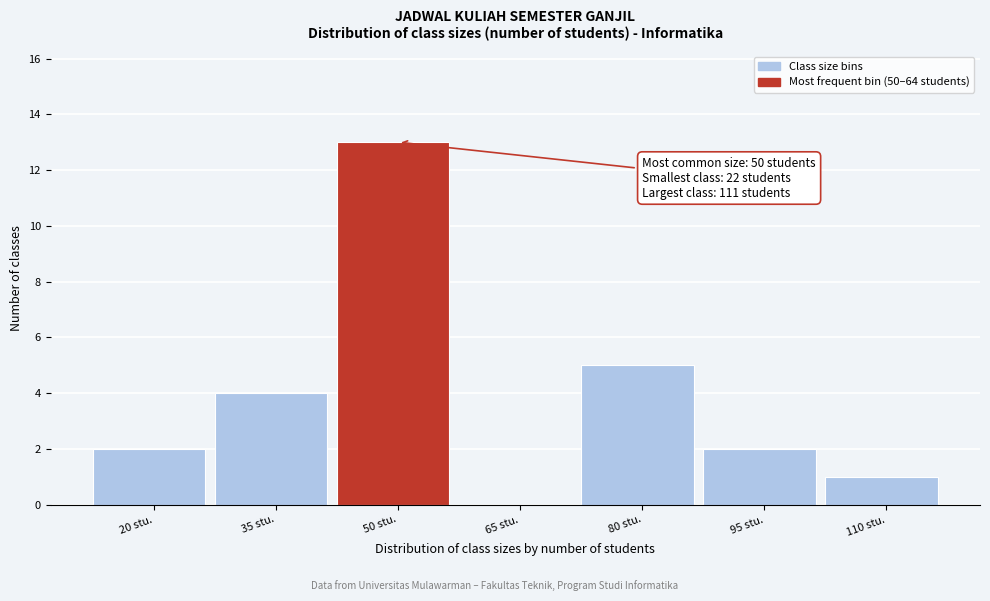

Reading left to right, extract all data points from this chart.

20 stu.=2	35 stu.=4	50 stu.=13	65 stu.=0	80 stu.=5	95 stu.=2	110 stu.=1